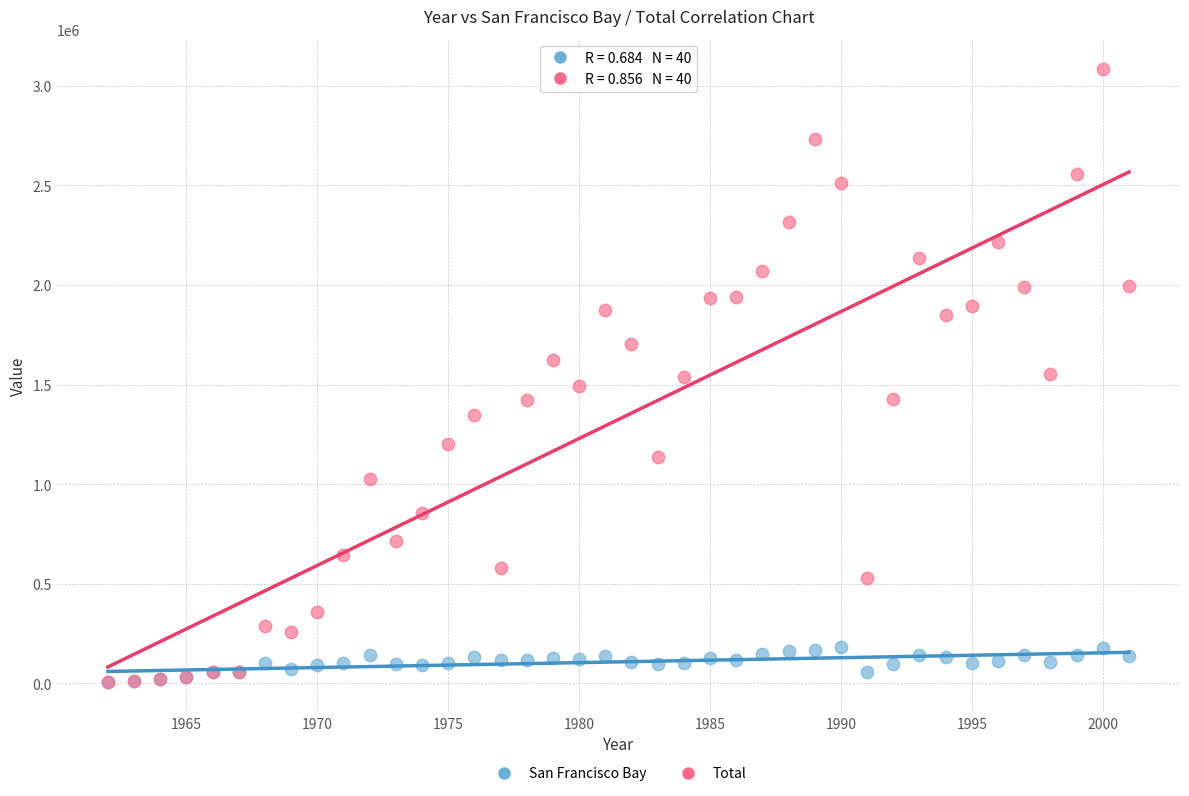

What are all the series names shown in the legend?

San Francisco Bay, Total